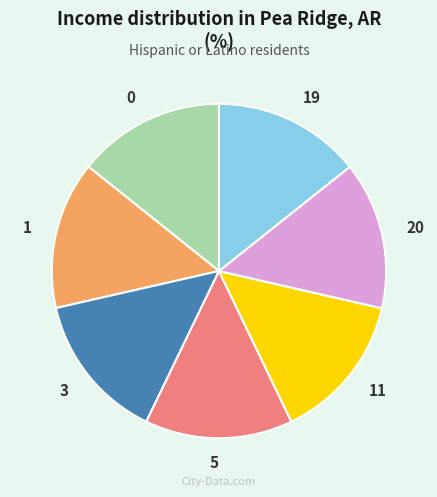

True or false: 5 accounts for 8% of the total.

False